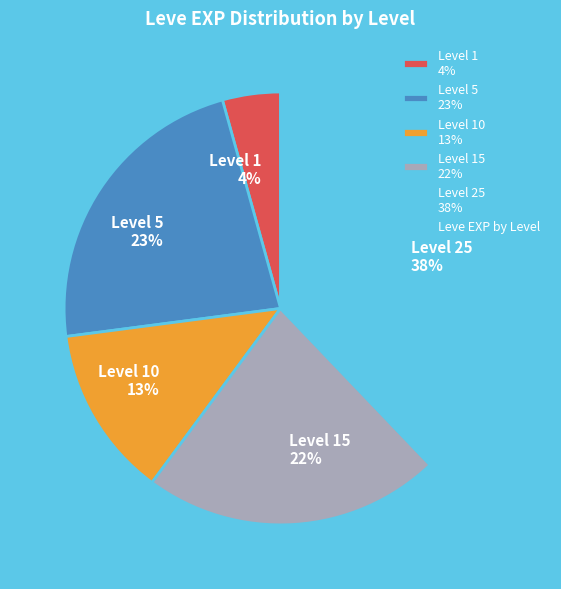

To the nearest percent, what portion does Level 10 13% represent?

13%